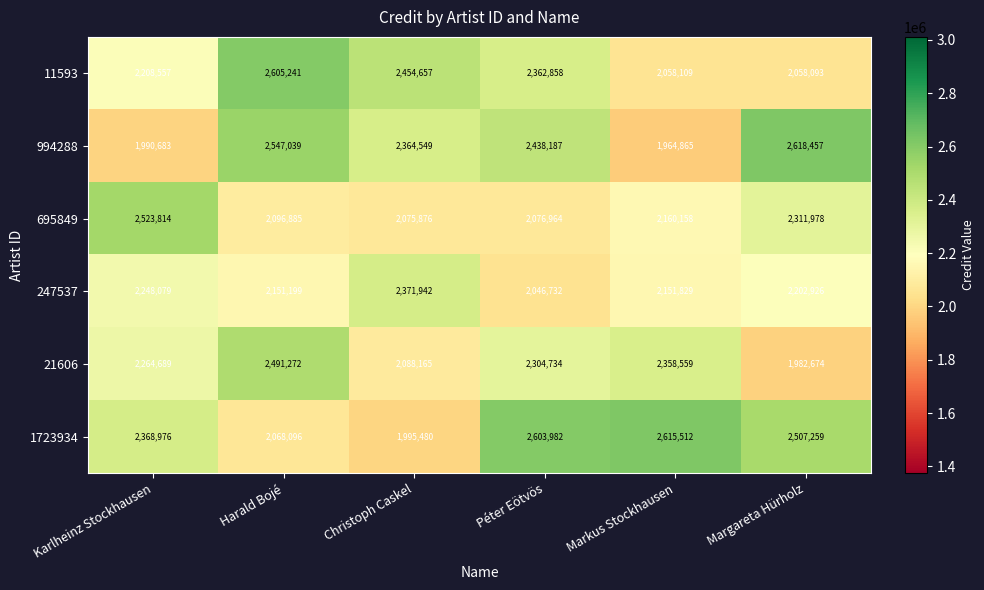

How many categories are shown in the chart?

6